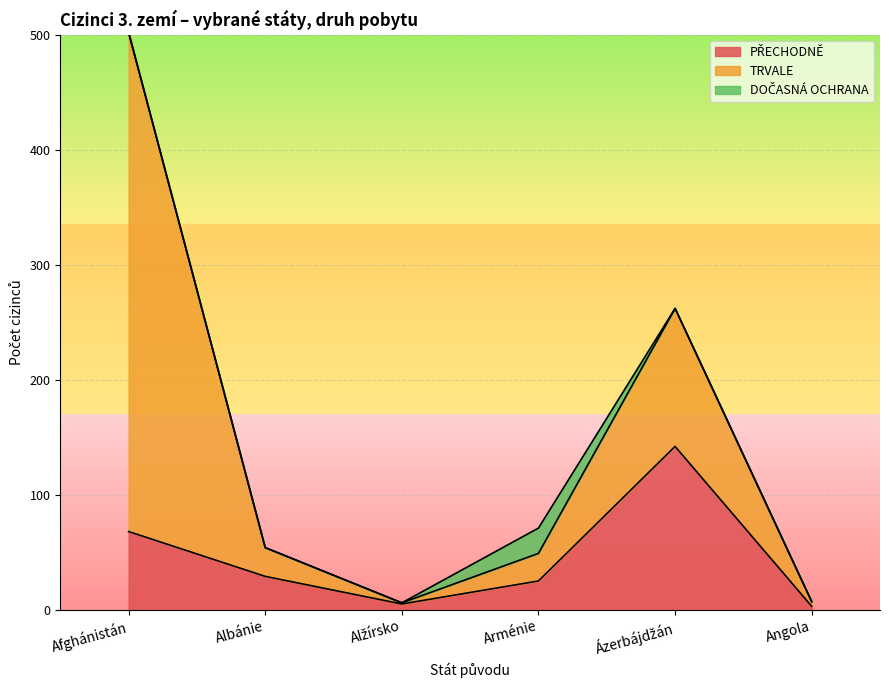

The value of TRVALE at Arménie is 24. True or false?

True